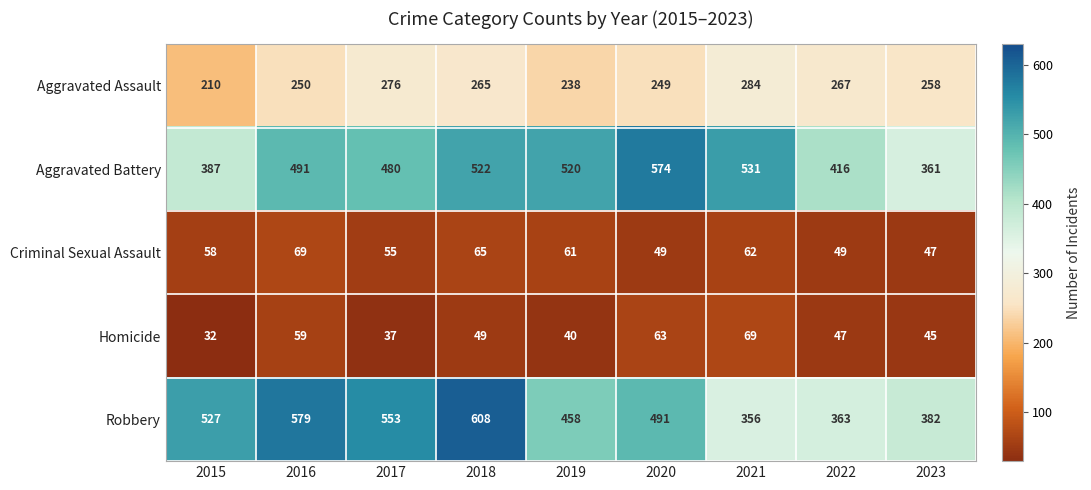

At 2016, list the series in order from smallest to largest.

Homicide, Criminal Sexual Assault, Aggravated Assault, Aggravated Battery, Robbery